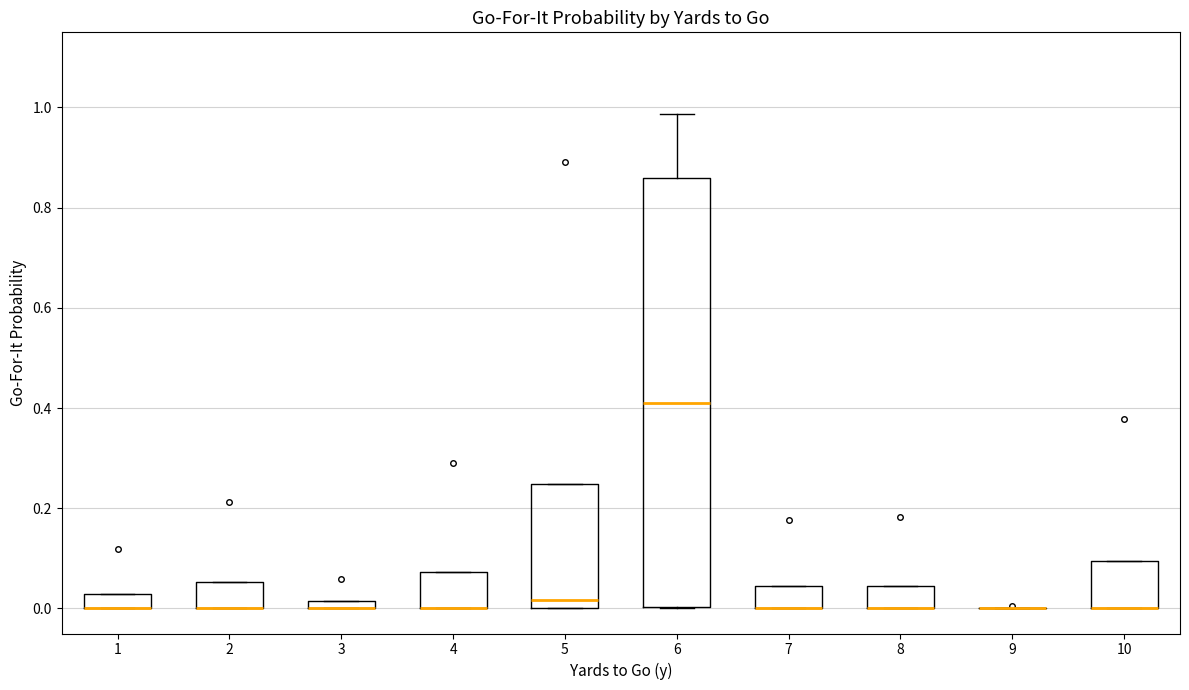

Which box is the tallest, from its lower edge to its upper edge?

6